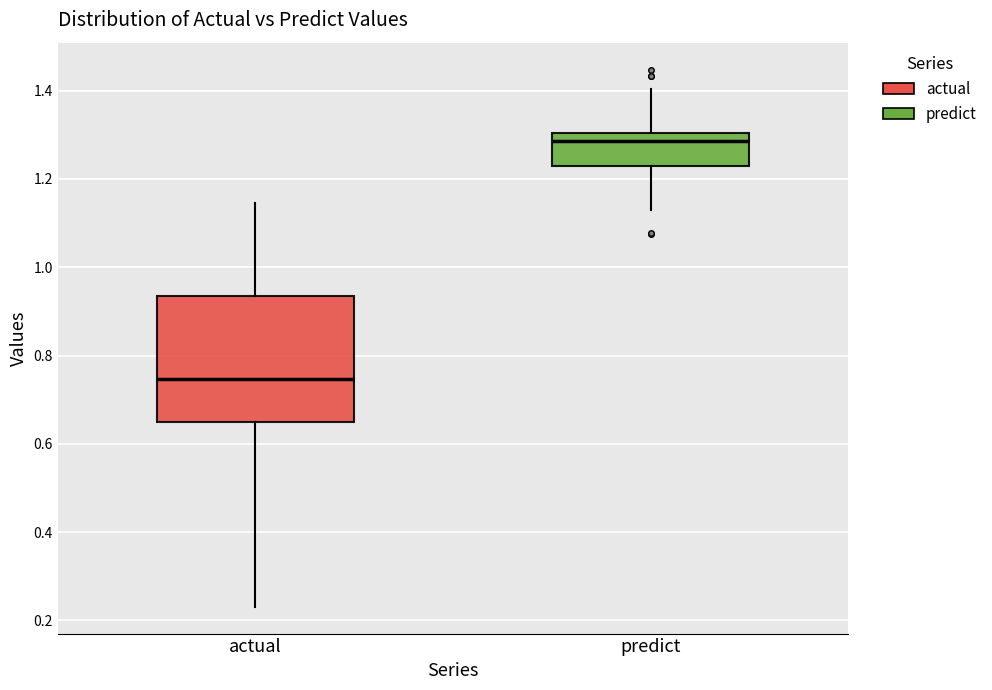

Where does the median line of the box for predict sit on the y-axis? The values are not printed on the chart, so give them approximately, as read against the axis.

1.28